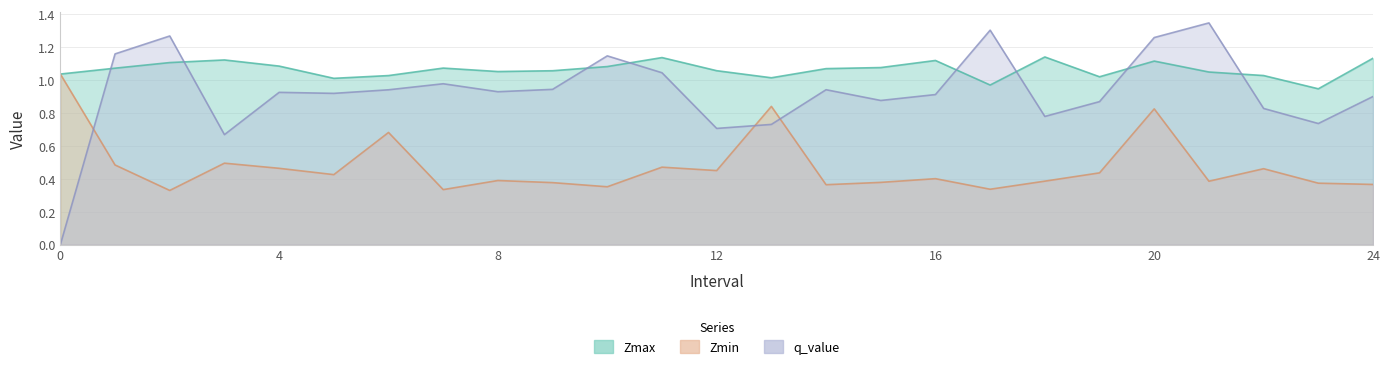

What is the lowest value of the Zmax series?

0.9